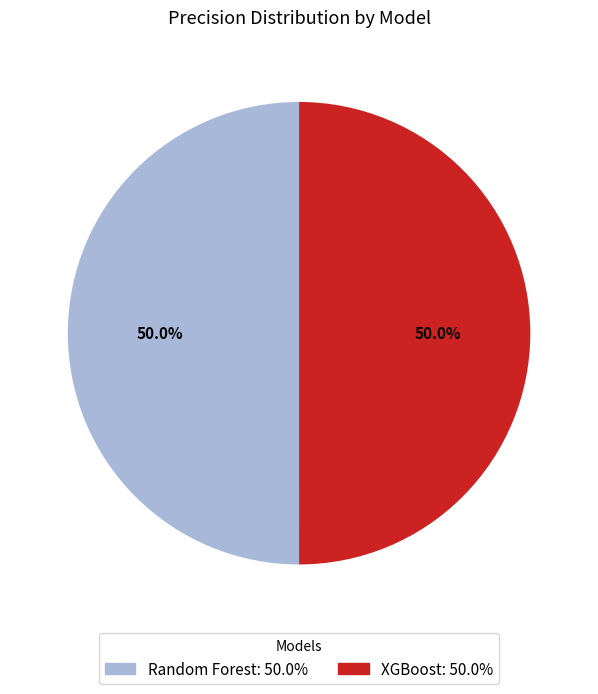

What is the total percentage of Random Forest and XGBoost?

100.0%